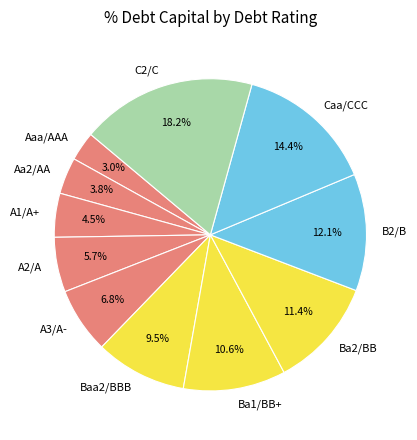

True or false: Caa/CCC accounts for 27% of the total.

False